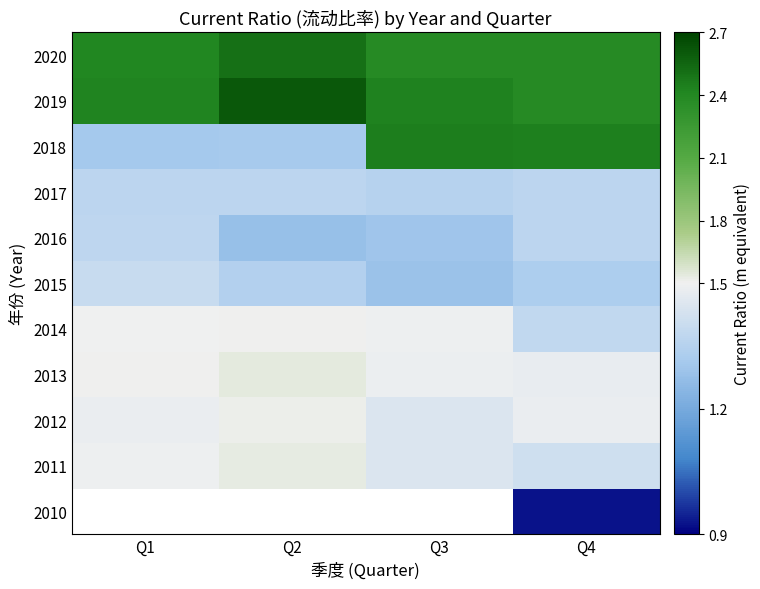

Is it true that 2020 equals 1.6 at Q4?

False